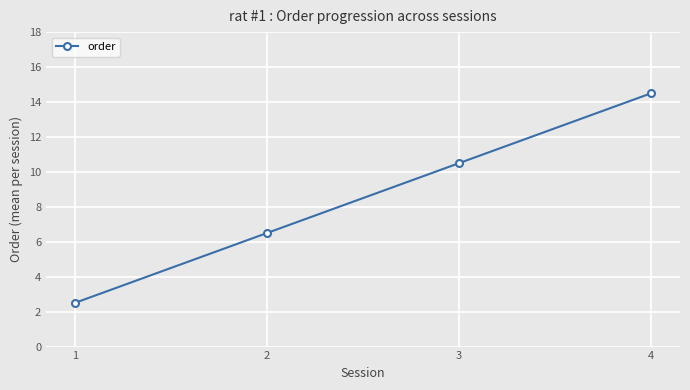

What is the value of the 1st point from the left?

2.5